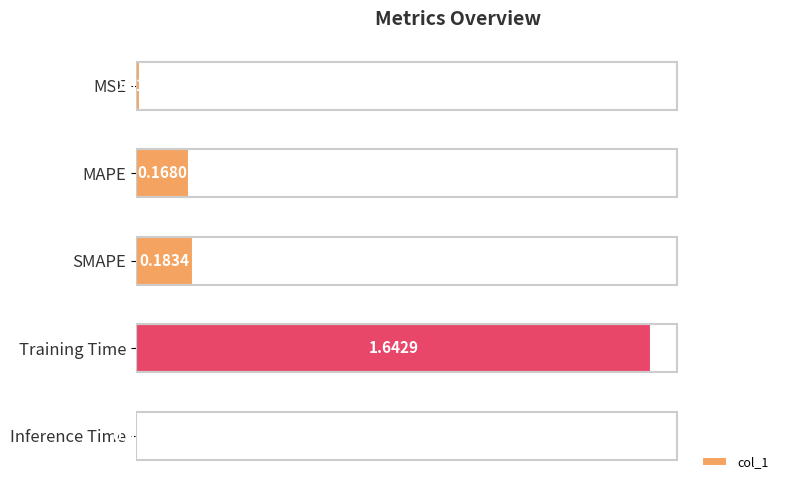

At which label is the value closest to 0?

Inference Time